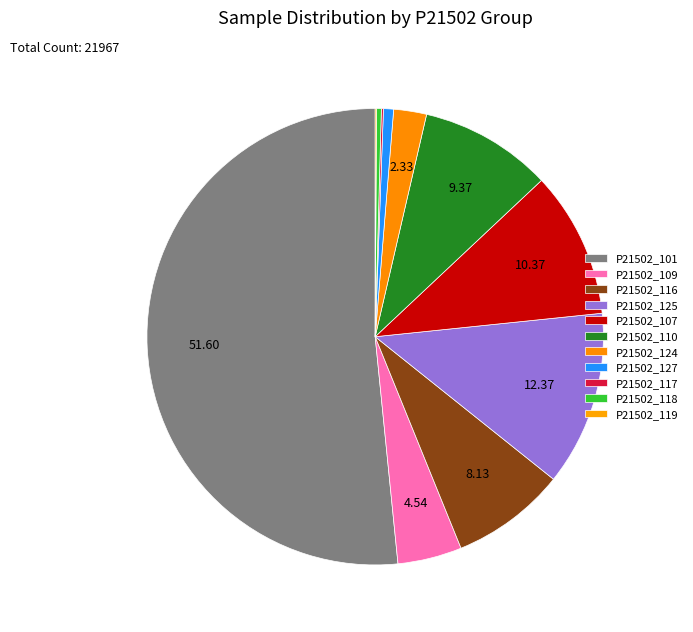

How many segments does this pie chart have?

11